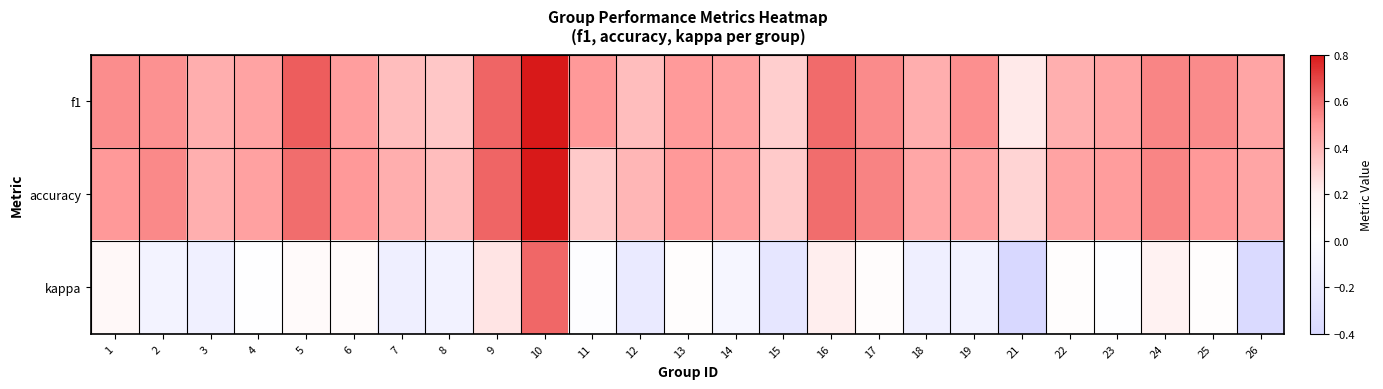

Which series has the largest total across all categories?

accuracy